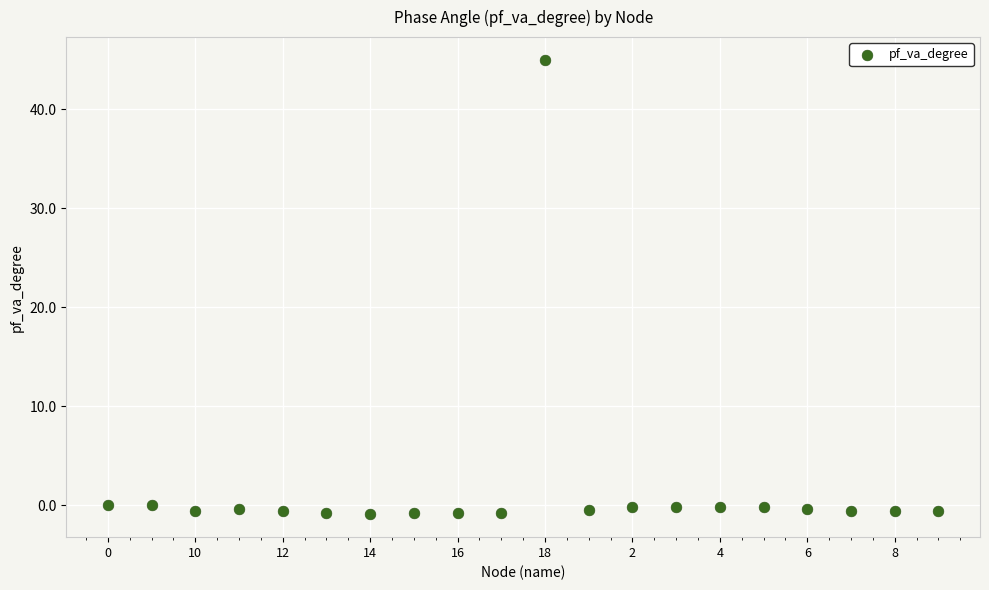

How many points are shown in the scatter plot?

20